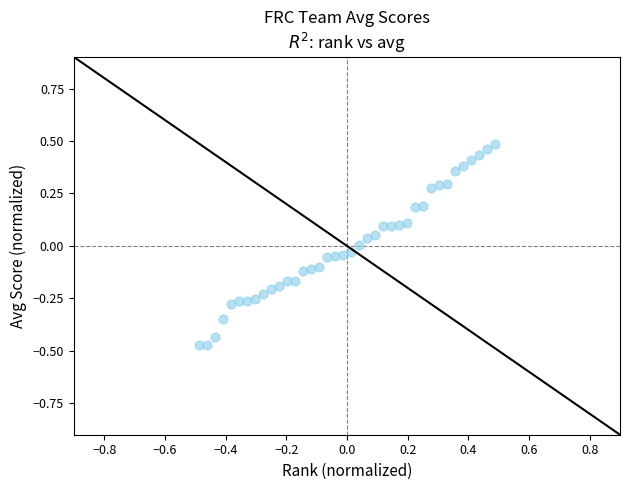

What is the range of X values (max minus min)?

1.0